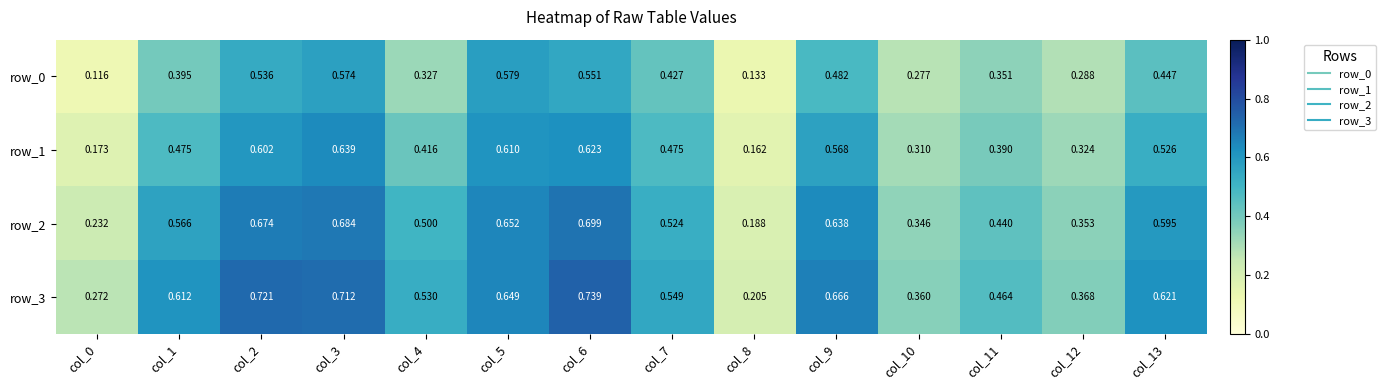

Where is row_1 nearest to the value 0?

col_8